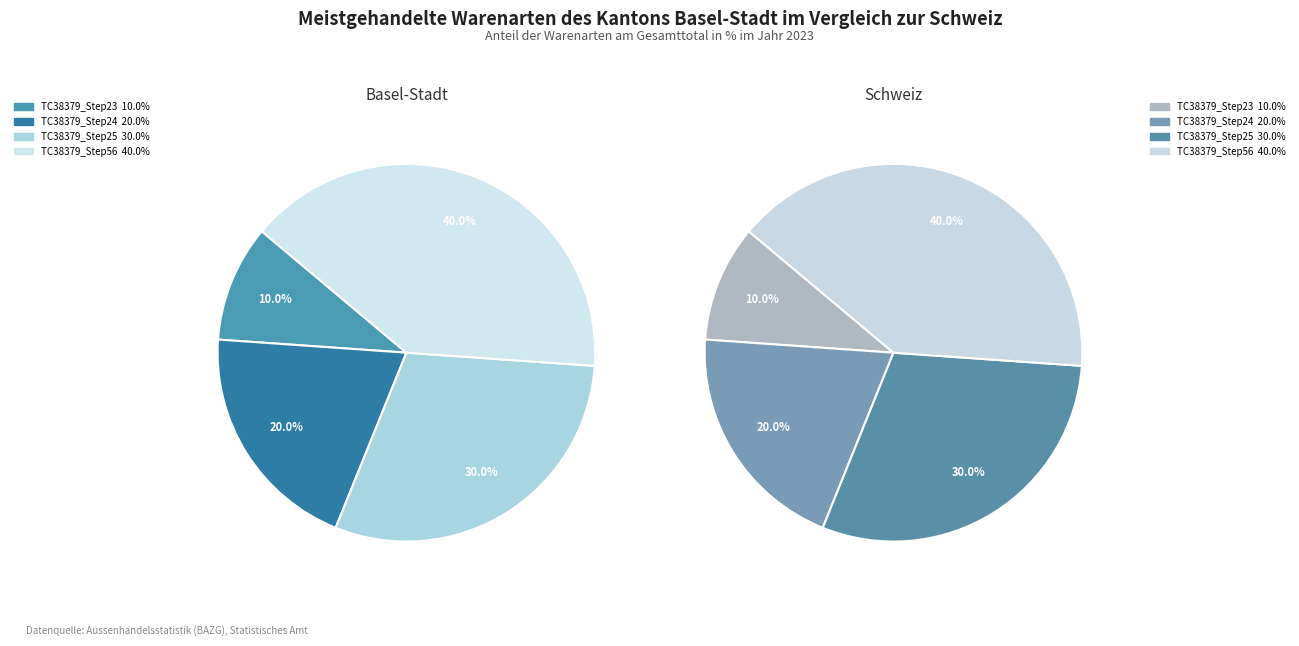

To the nearest percent, what is the combined percentage of TC38379_Step24 and TC38379_Step23?

30%